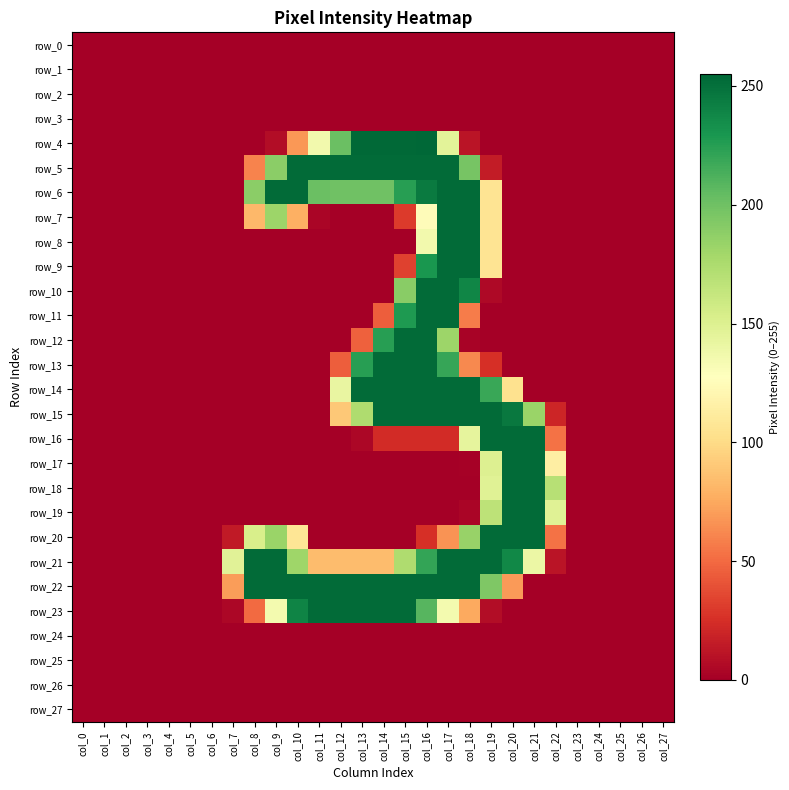

Rank the series by their maximum value, from lowest to highest.

row_0, row_1, row_2, row_3, row_24, row_25, row_26, row_27, row_5, row_6, row_7, row_8, row_9, row_10, row_11, row_12, row_13, row_14, row_15, row_16, row_17, row_18, row_19, row_20, row_21, row_22, row_23, row_4